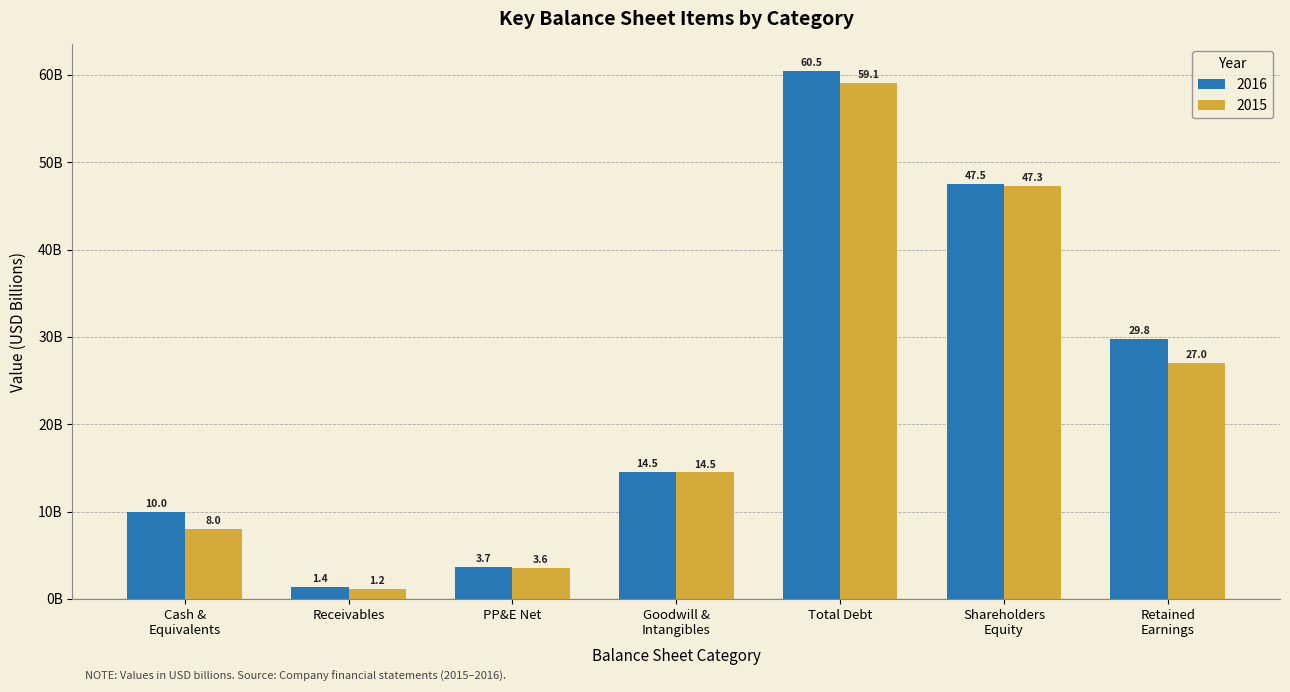

Does the chart contain any negative values?

No